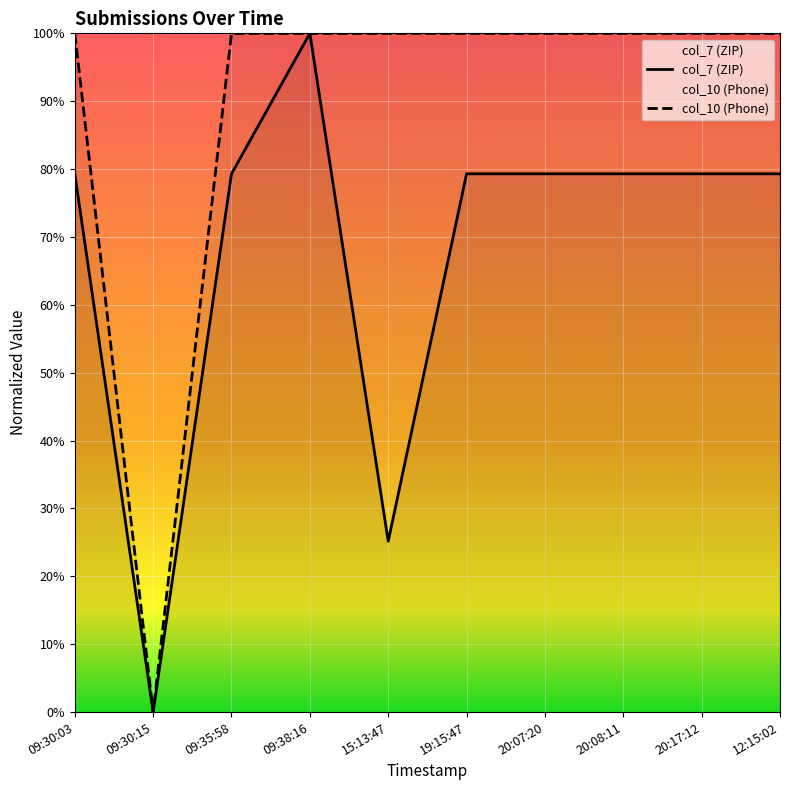

The col_10 (Phone) series shows 100.0 at 09:35:58. True or false?

True